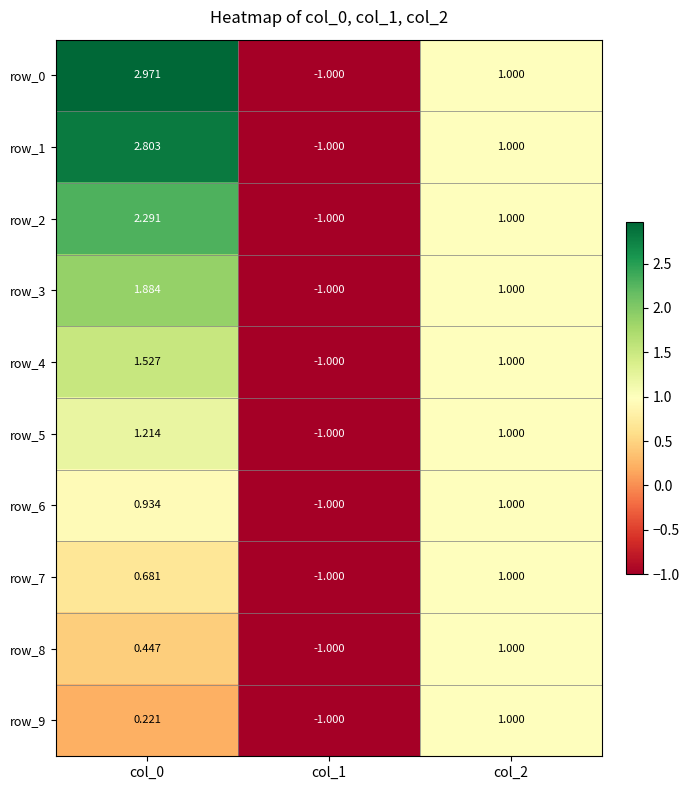

How many data points in row_9 are above 0?

2